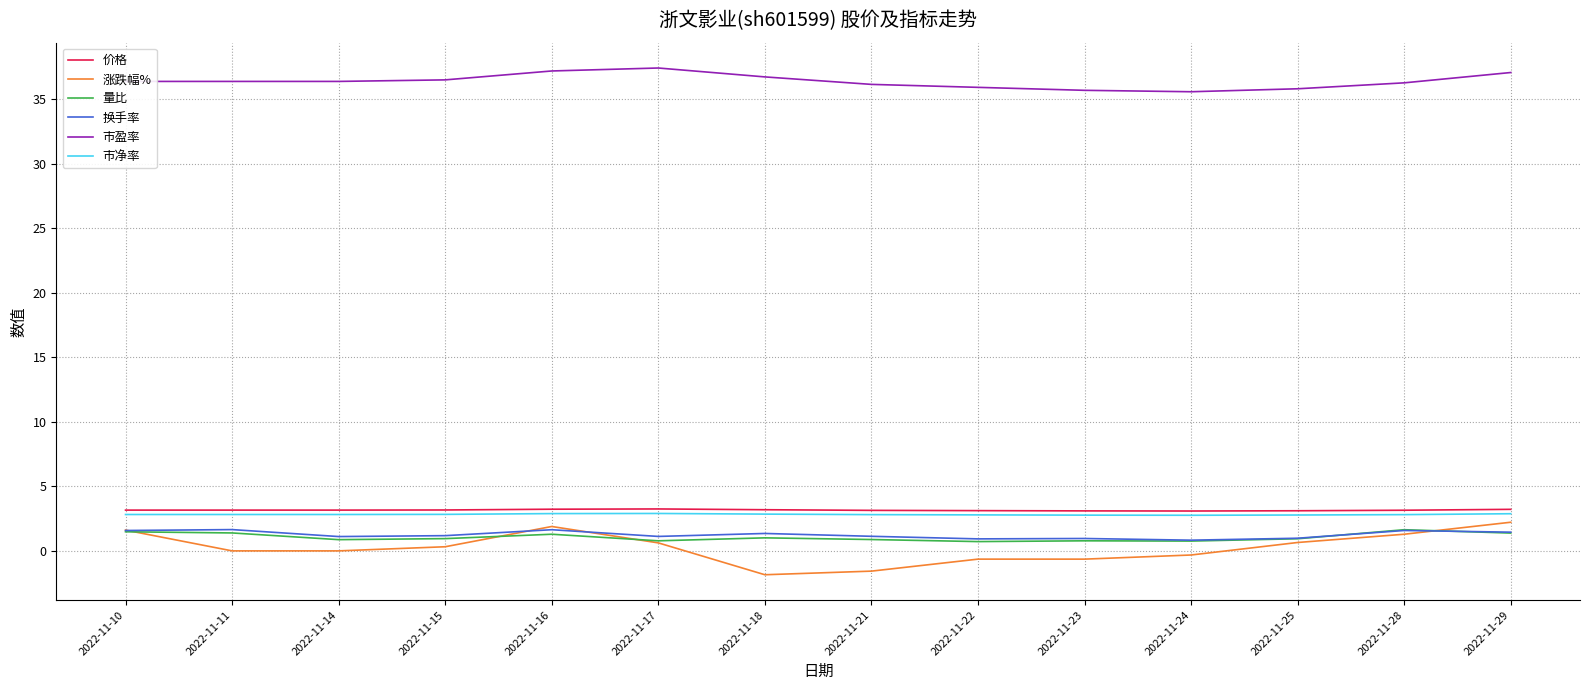

True or false: 市盈率 and 市净率 intersect in this chart.

False